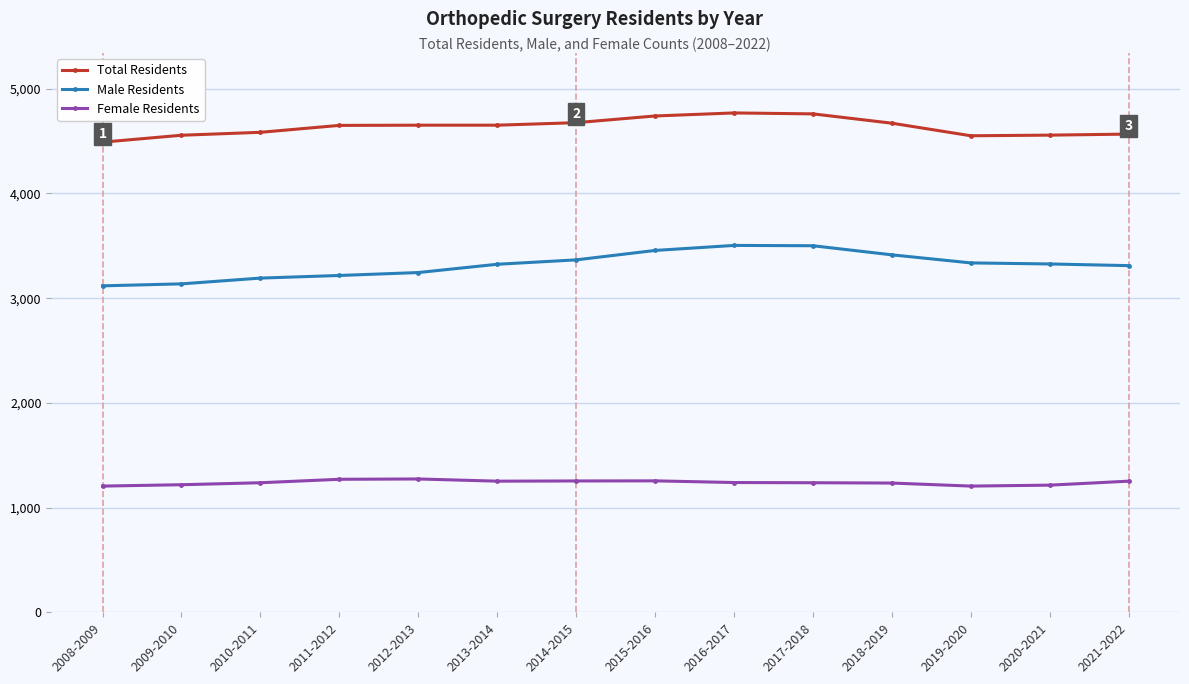

What is the total value across all series at 2019-2020?

9094